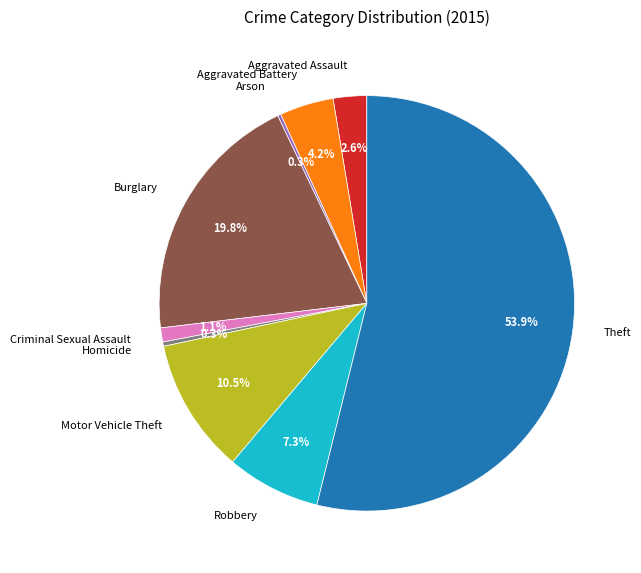

What is the largest slice in the pie chart?

Theft